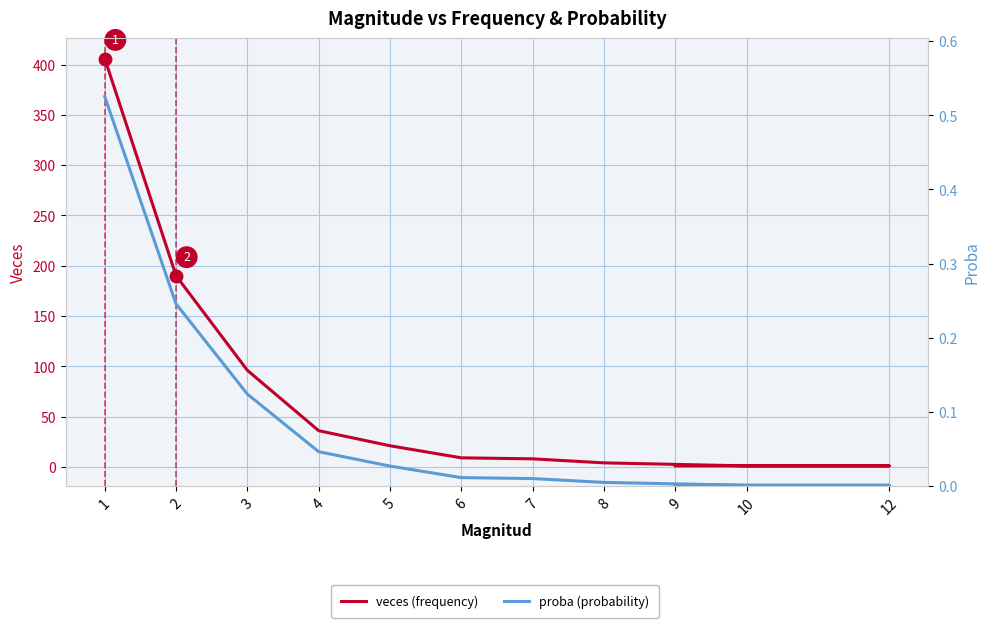

What is the spread (max minus min) of values at 10?

1.0